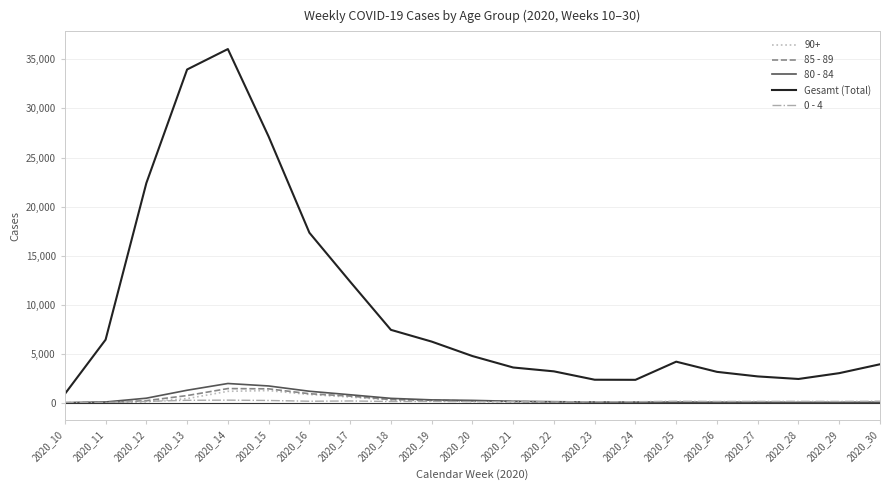

What are all the series names shown in the legend?

90+, 85 - 89, 80 - 84, Gesamt (Total), 0 - 4